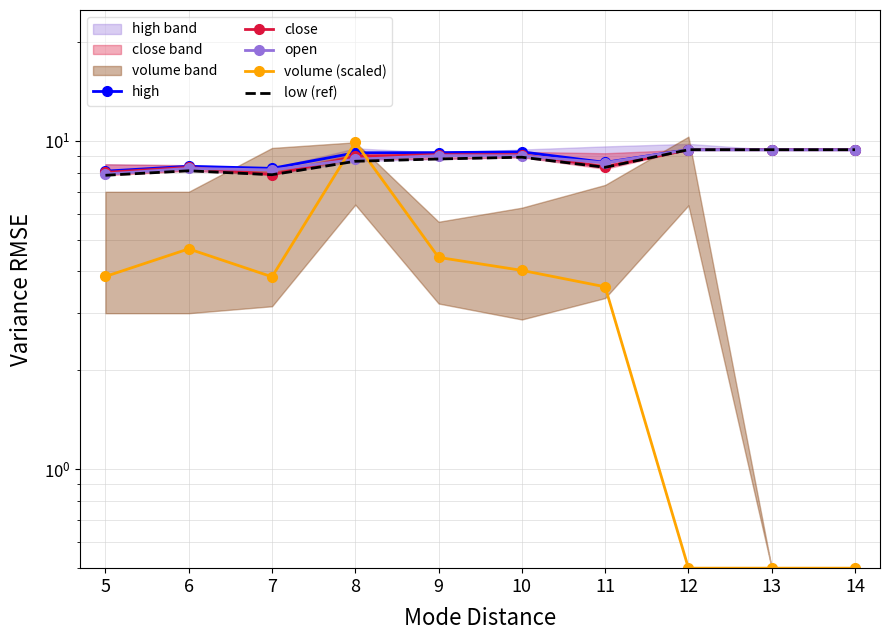

Reading left to right, list all the values displayed in this chart.

high: 8.1	8.4	8.2	9.2	9.2	9.2	8.6	9.4	9.4	9.4
close: 8.0	8.3	7.9	9.0	9.1	9.1	8.3	9.4	9.4	9.4
open: 7.9	8.2	8.2	8.8	9.0	9.0	8.6	9.4	9.4	9.4
volume (scaled): 3.9	4.7	3.9	9.9	4.4	4.0	3.6	0.5	0.5	0.5
low (ref): 7.8	8.1	7.9	8.7	8.8	8.9	8.3	9.4	9.4	9.4